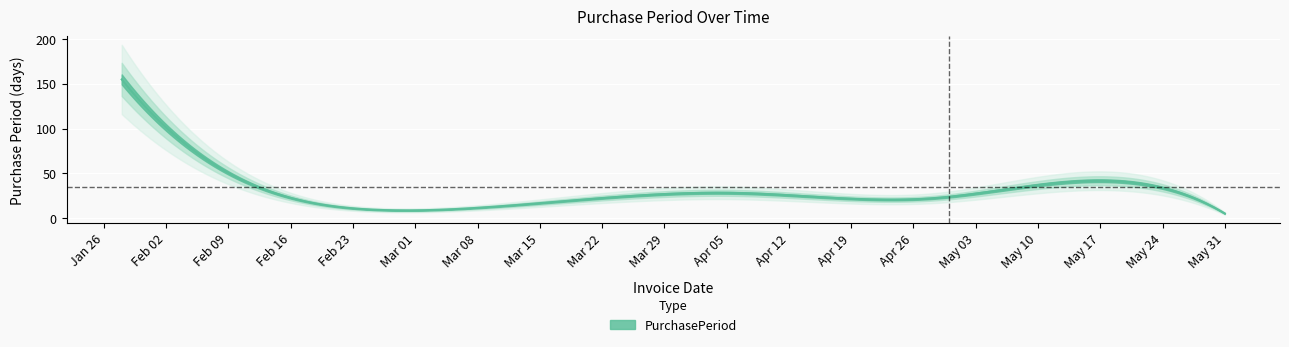

What is the difference between the maximum and minimum values?

150